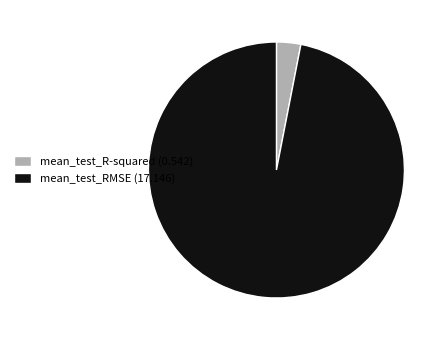

Which category has the biggest portion of the pie?

mean_test_RMSE (17.146)